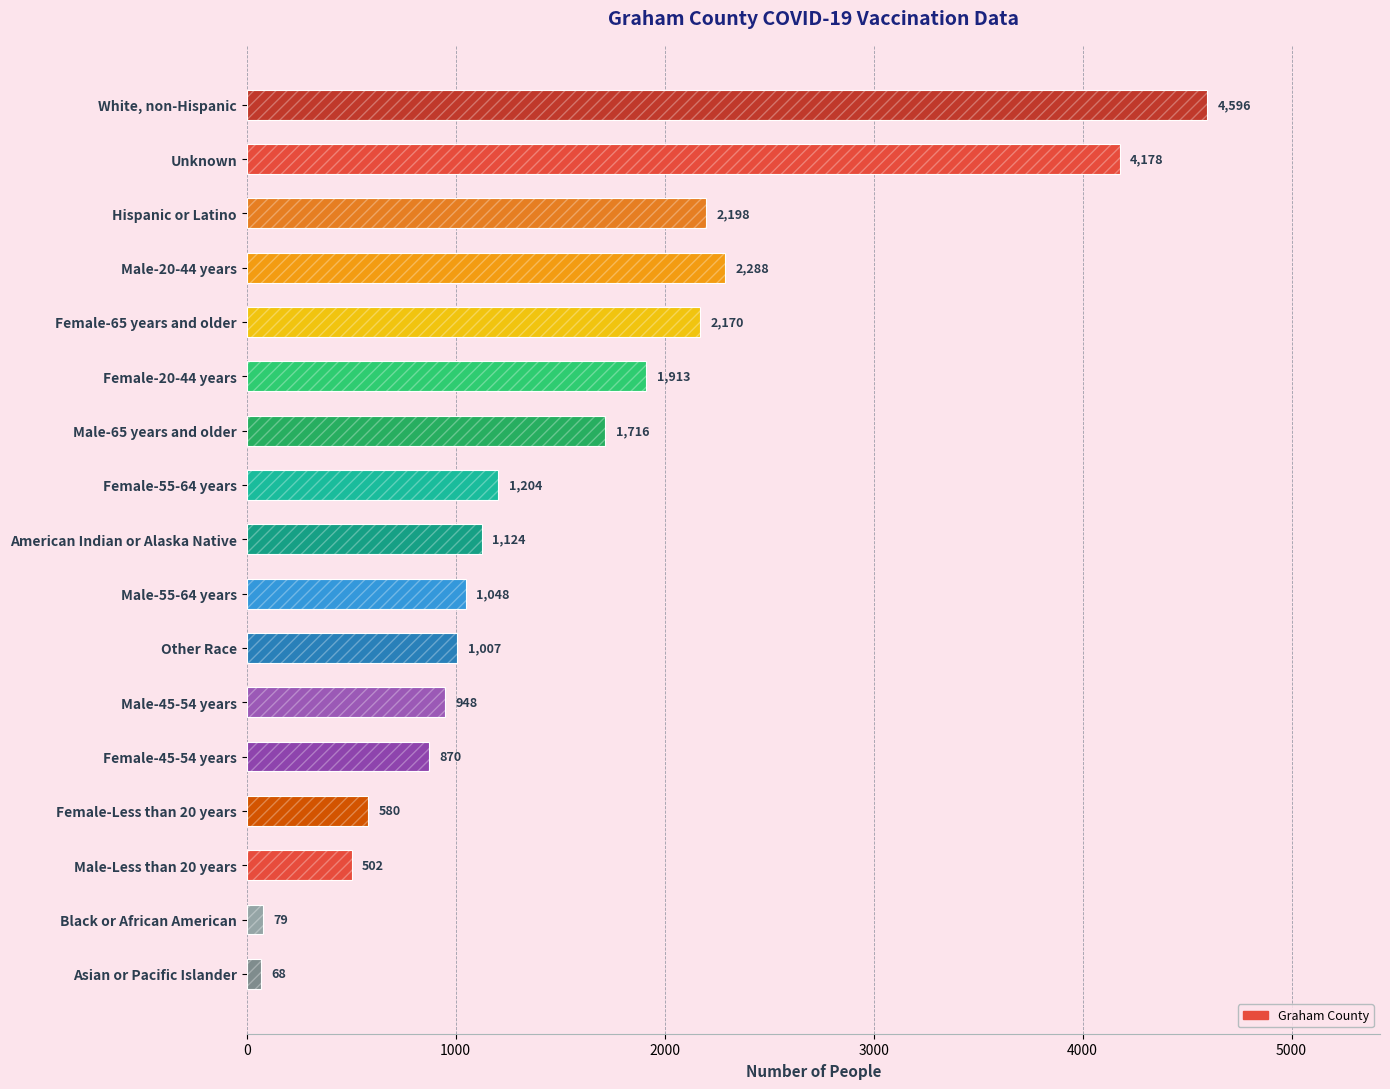

Which has a higher value, Asian or Pacific Islander or American Indian or Alaska Native?

American Indian or Alaska Native